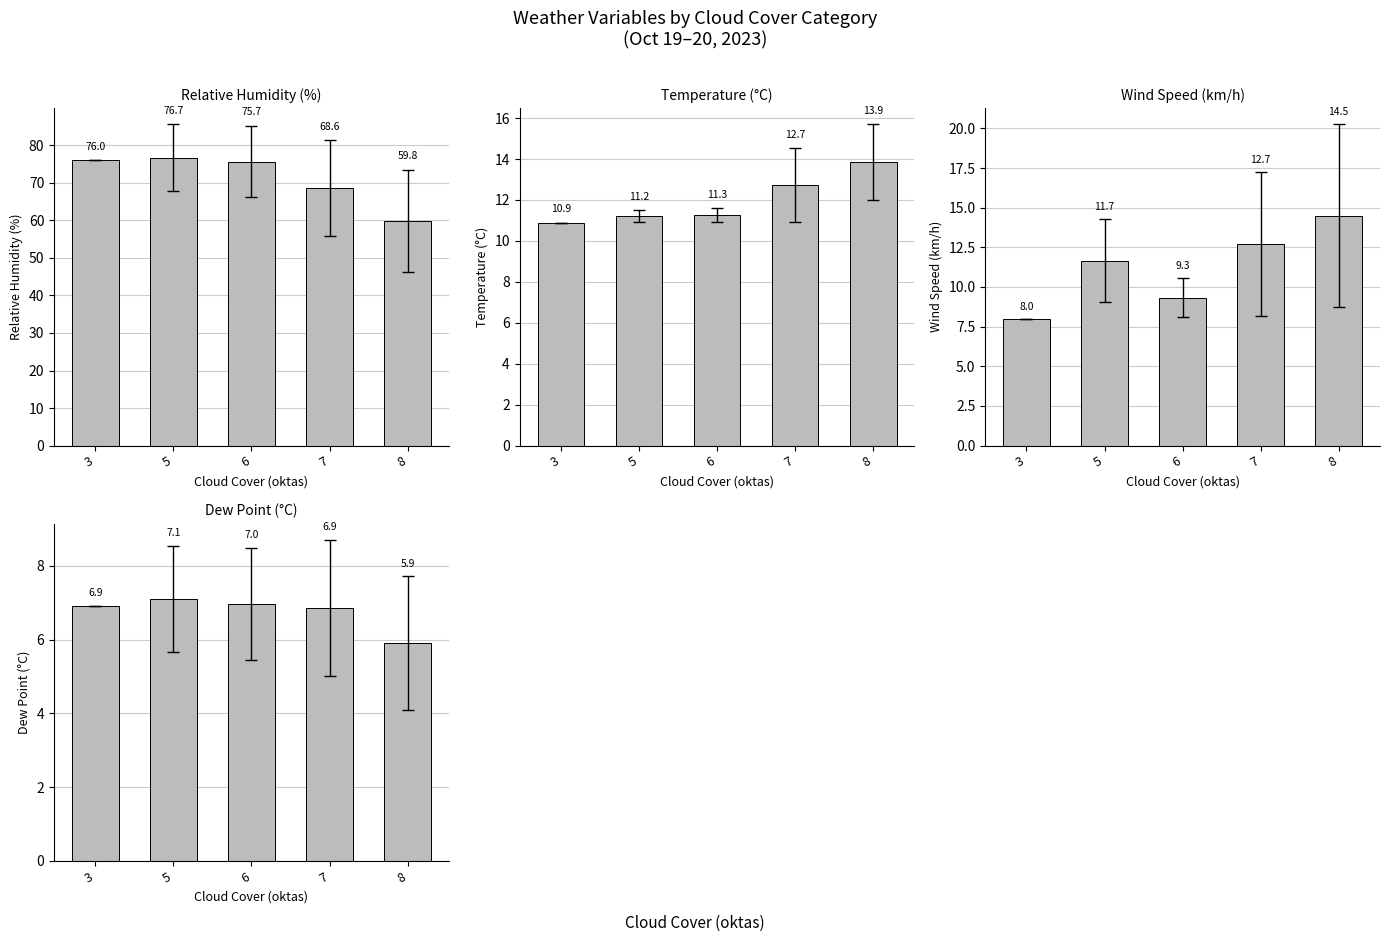

What is the difference between the second highest and minimum values in the Relative Humidity (%) series?

16.2